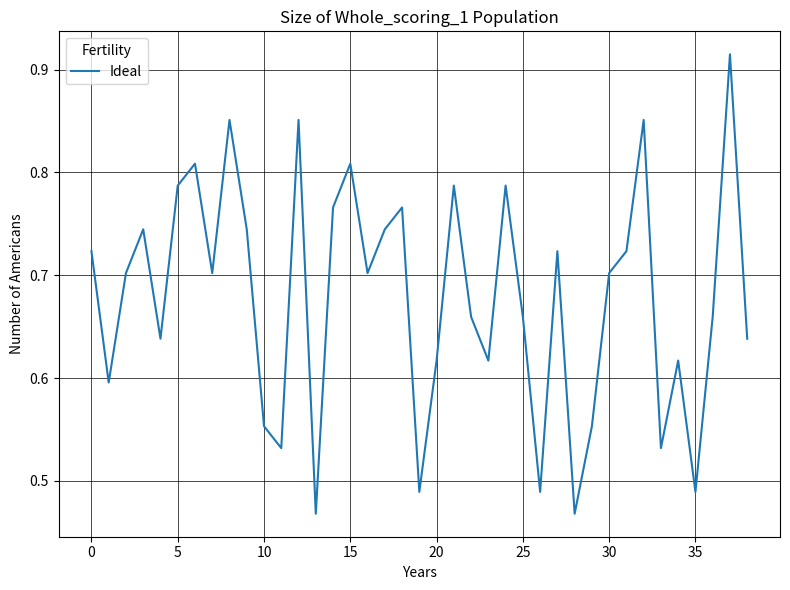

What is the difference between the maximum and minimum values?

0.4